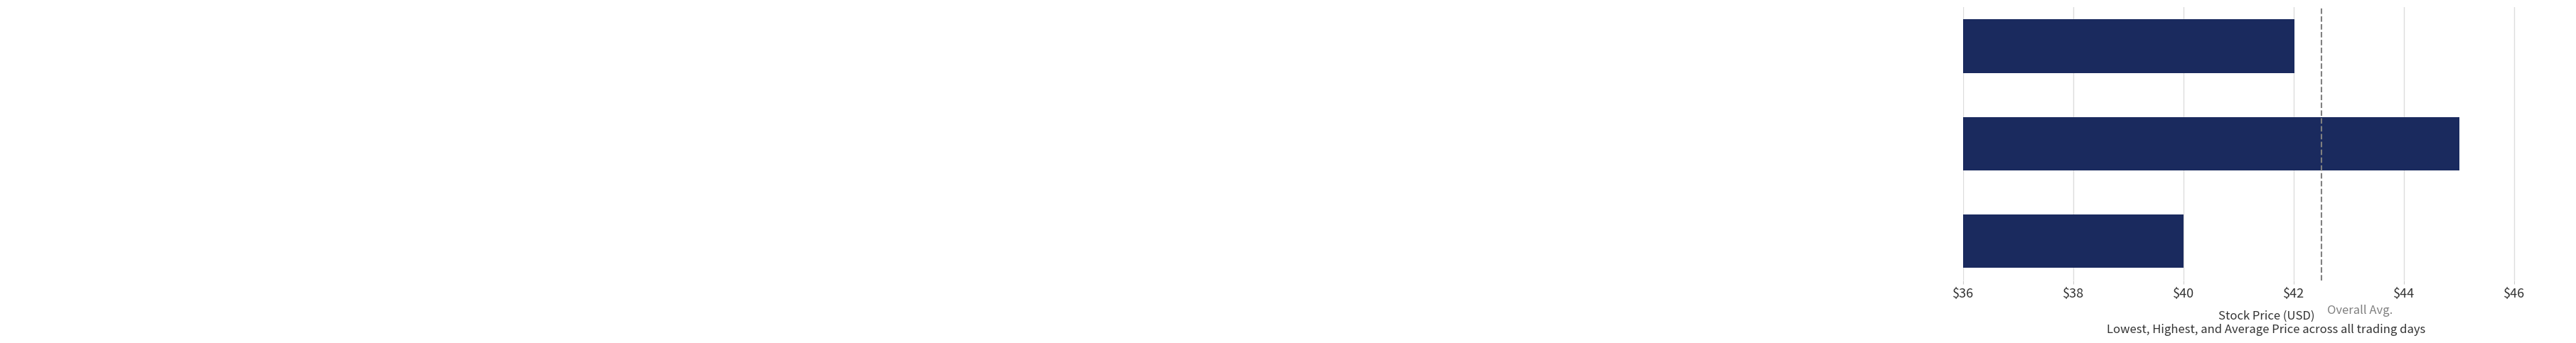

What is the smallest value displayed?

40.0